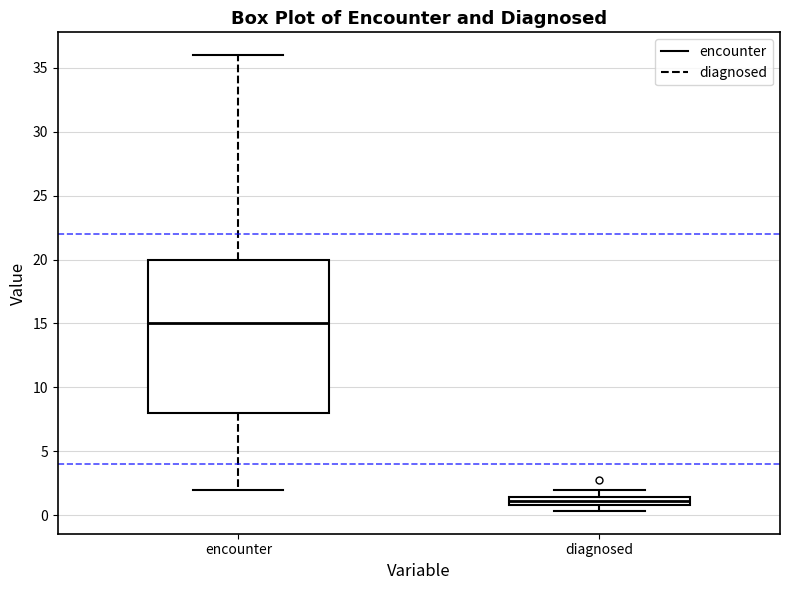

Which box is the tallest, from its lower edge to its upper edge?

encounter